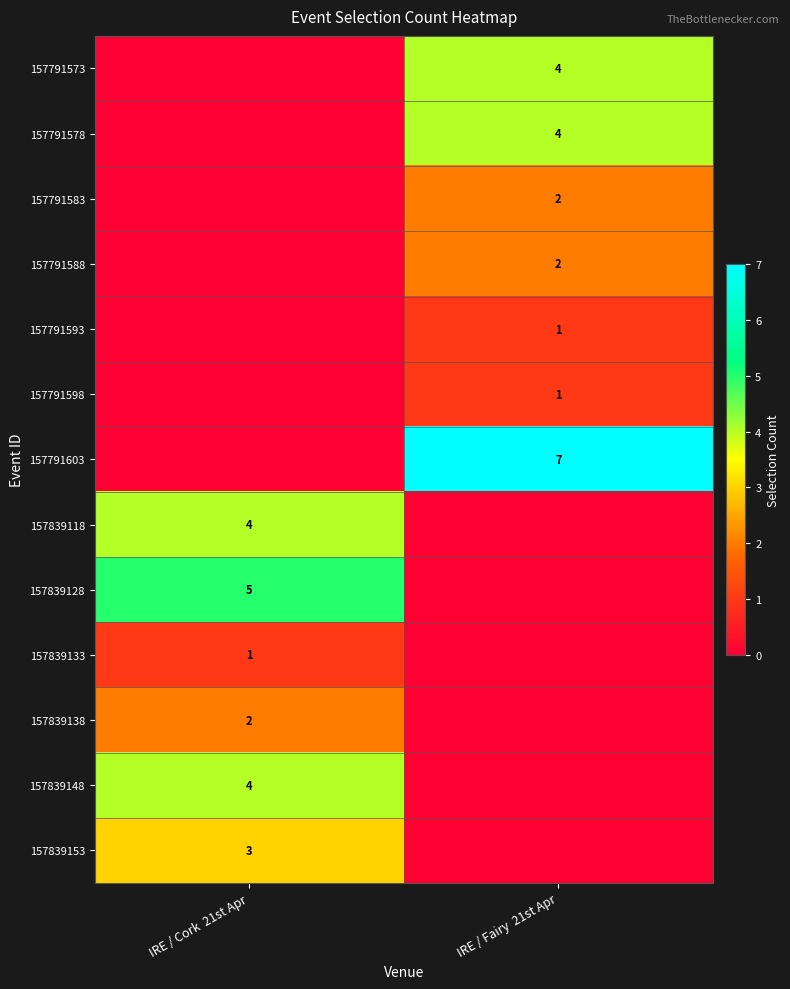

The value of 157791578 at IRE / Fairy  21st Apr is 7. True or false?

False